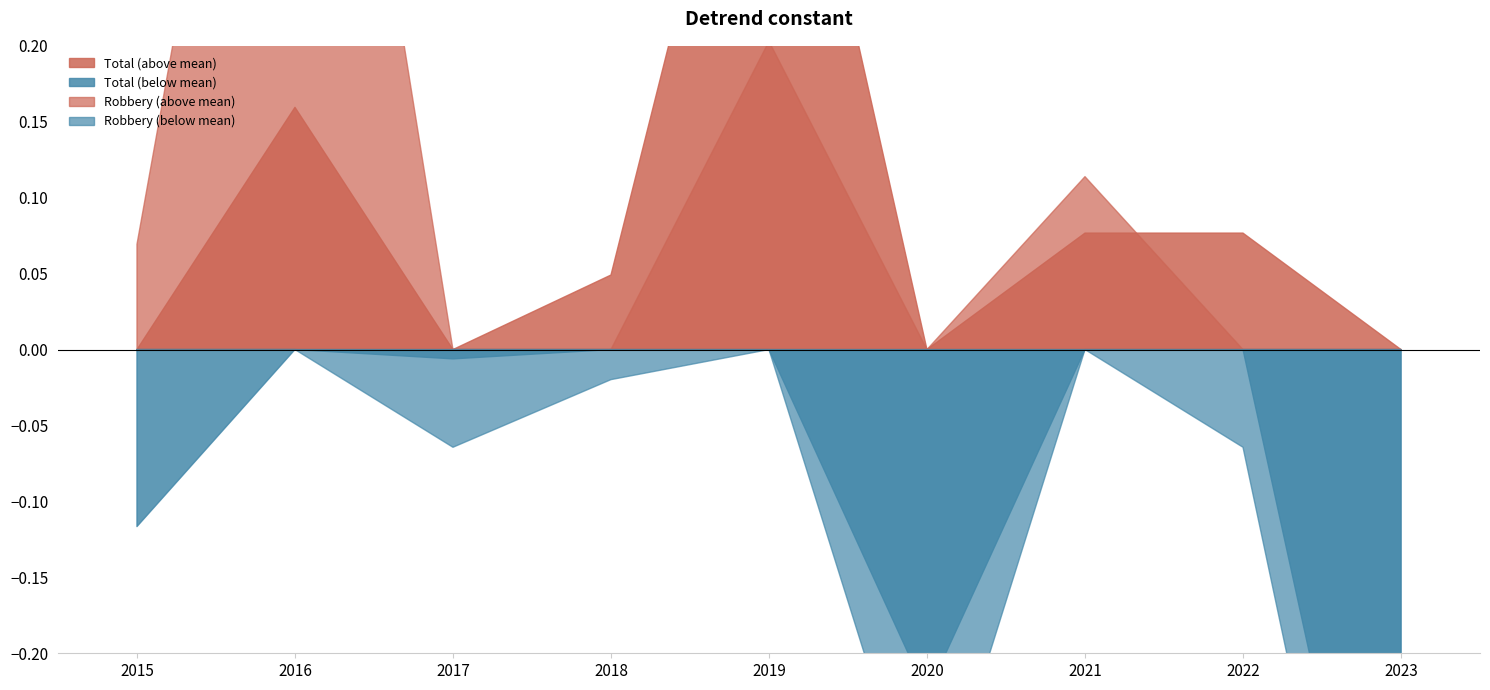

At which category is the sum across all series the highest?

2019